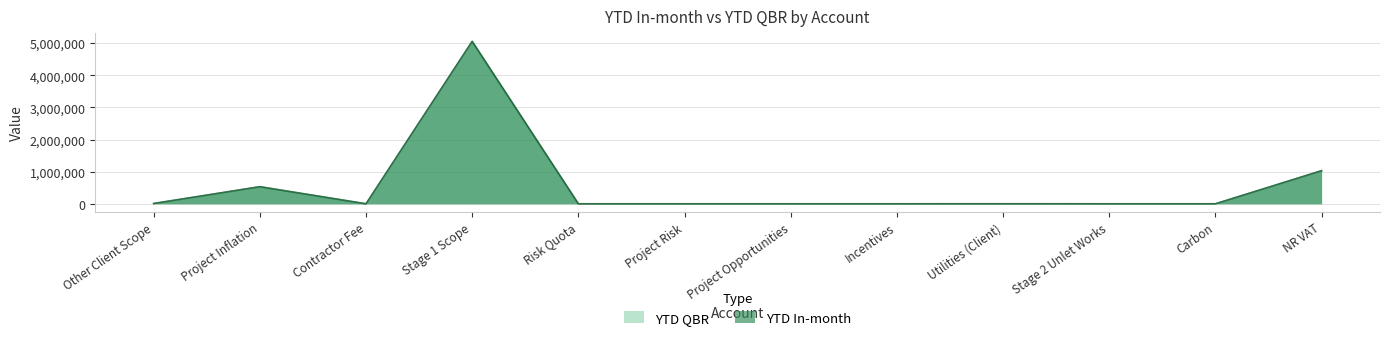

What is the value of the YTD In-month point at the 9th from the left?

600.0